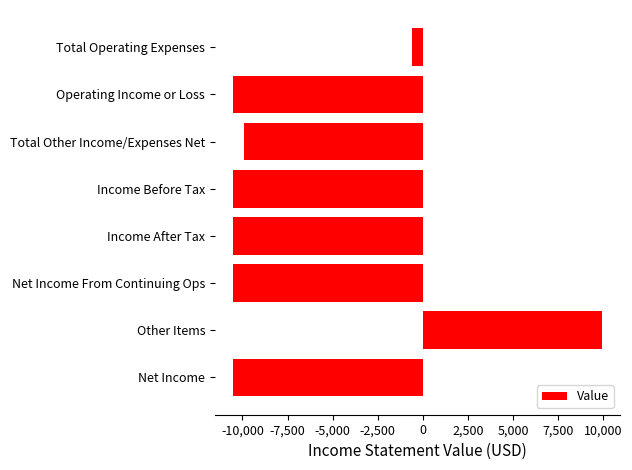

How many distinct data groups are displayed?

1